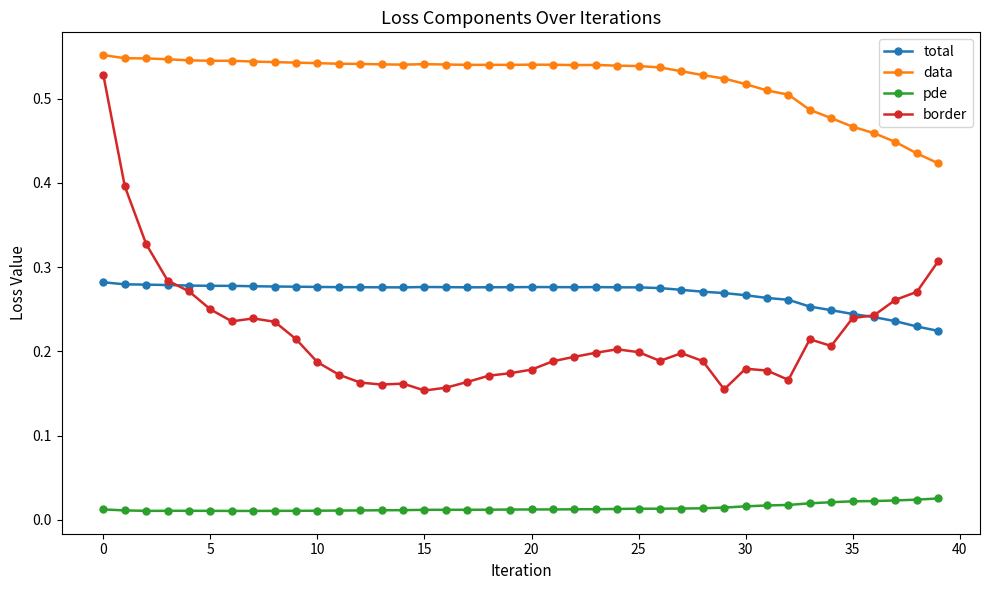

Rank the series by their maximum value, from lowest to highest.

pde, total, border, data